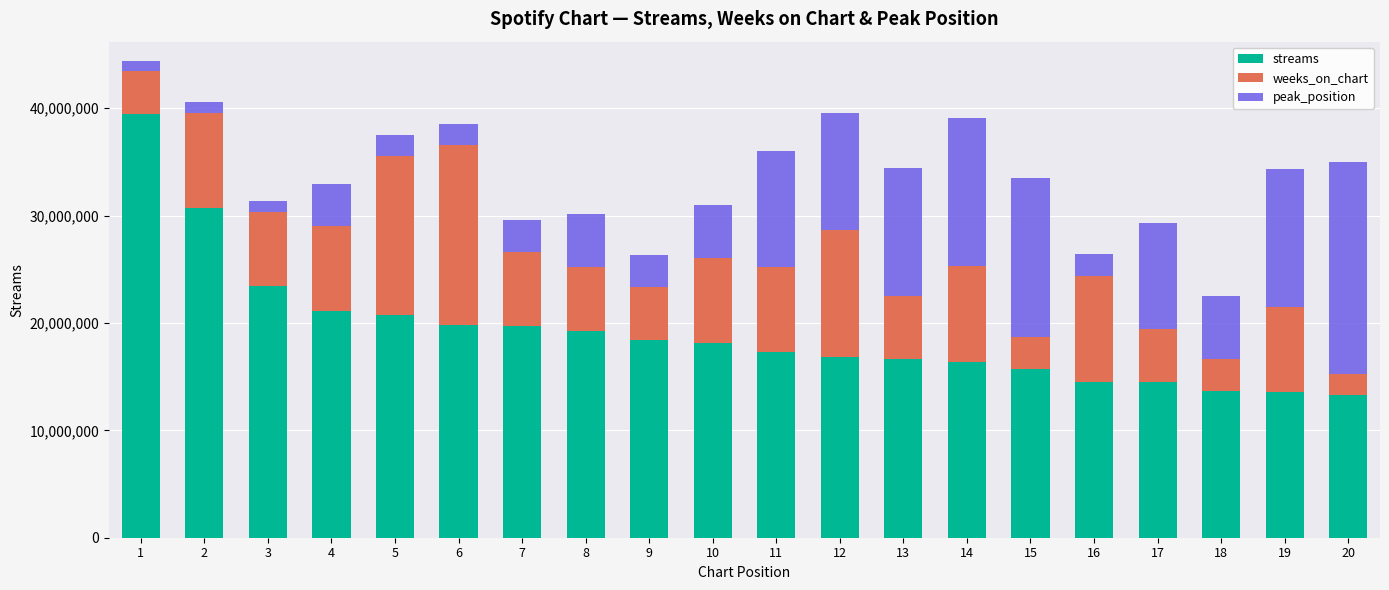

At which category is the sum across all series the highest?

1